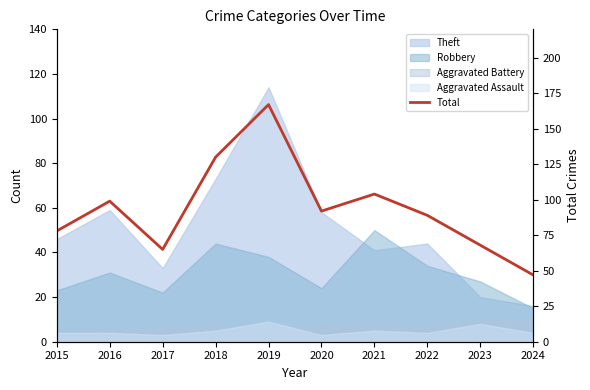

What is the ratio of the value at 2015 to the value at 2022?

0.9